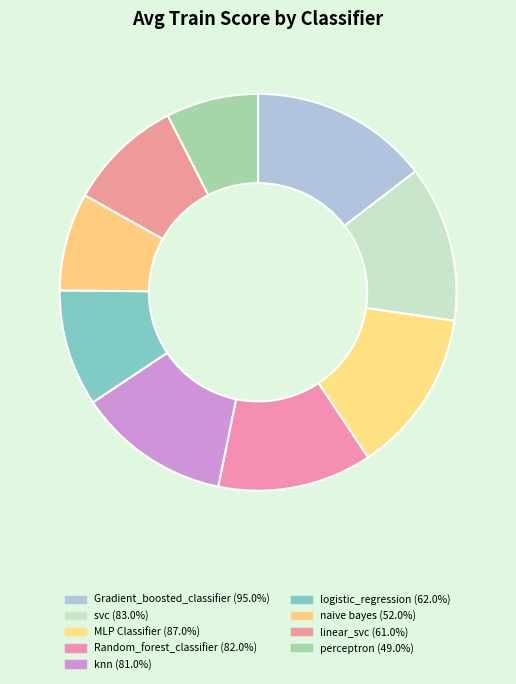

To the nearest percent, what portion does Random_forest_classifier represent?

13%